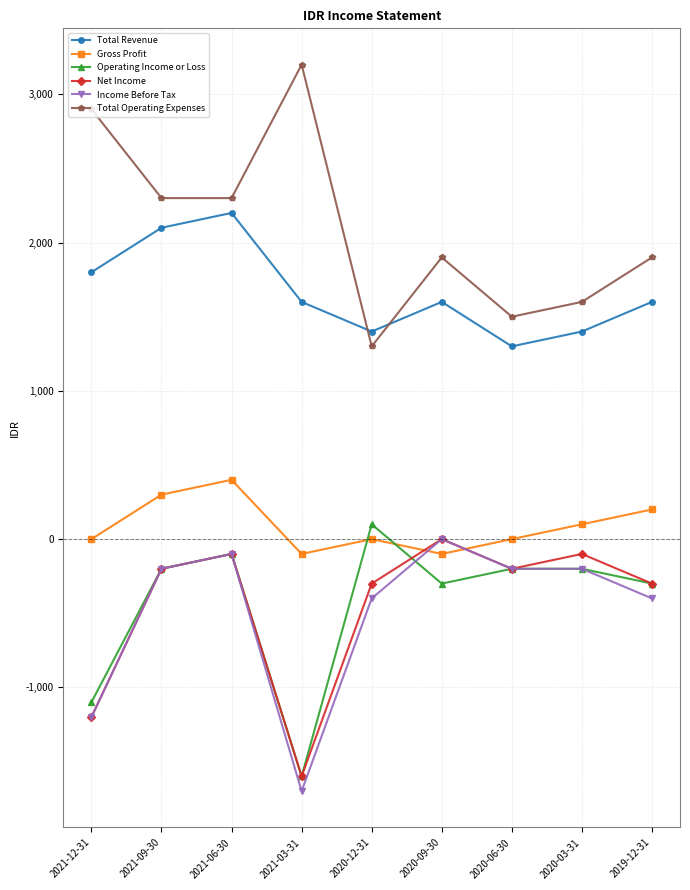

How many lines are shown in the chart?

6